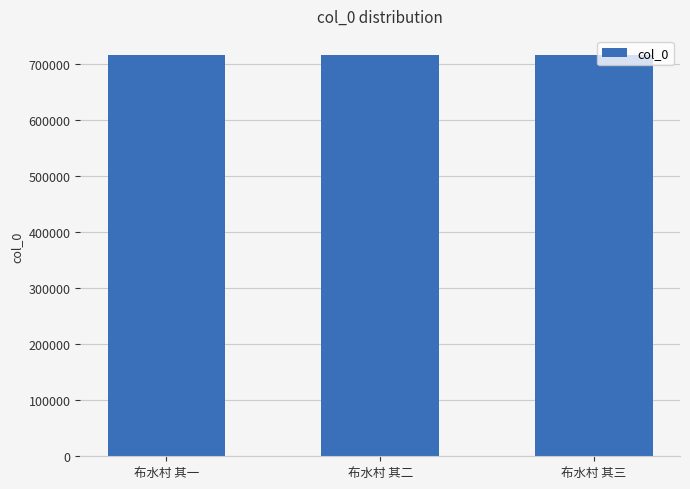

What is the sum of all values?

2148141